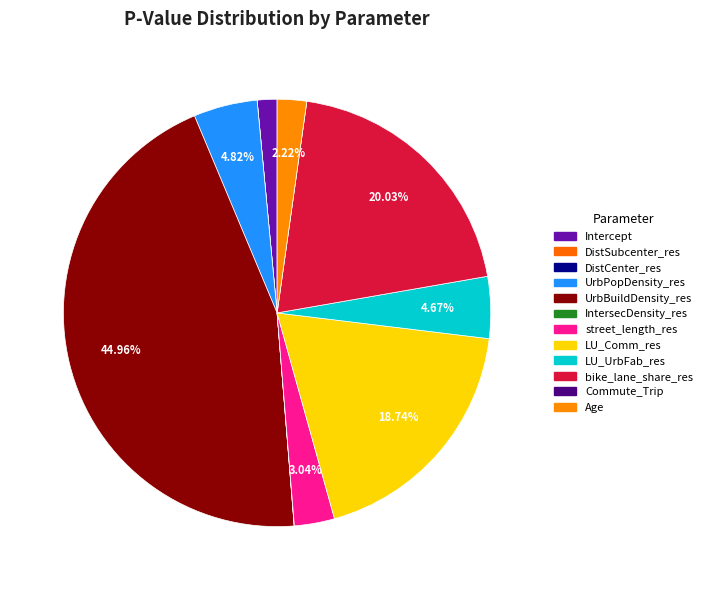

Which slice is the smallest?

DistCenter_res